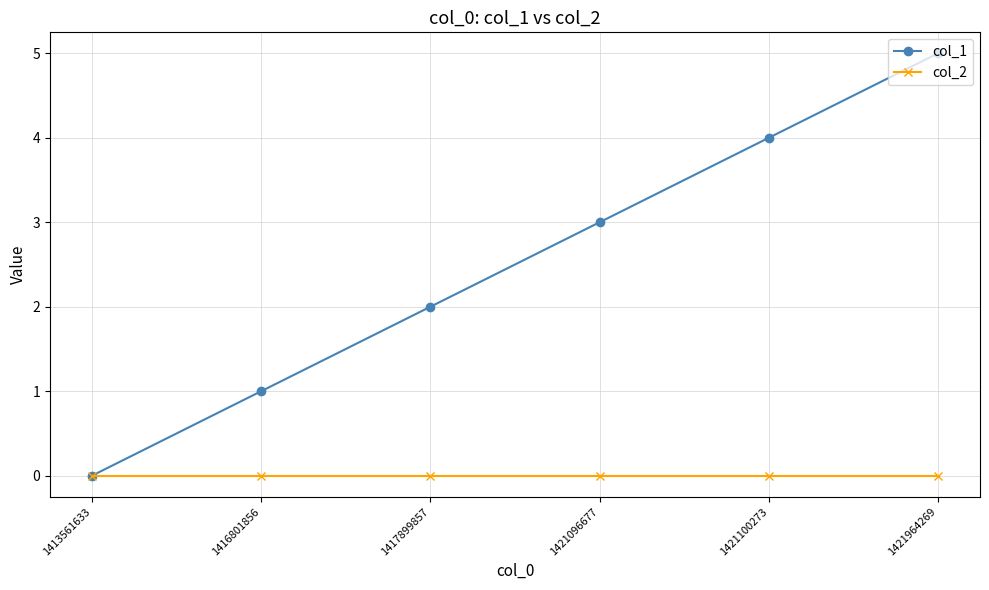

At which category is the sum across all series the highest?

1421964269